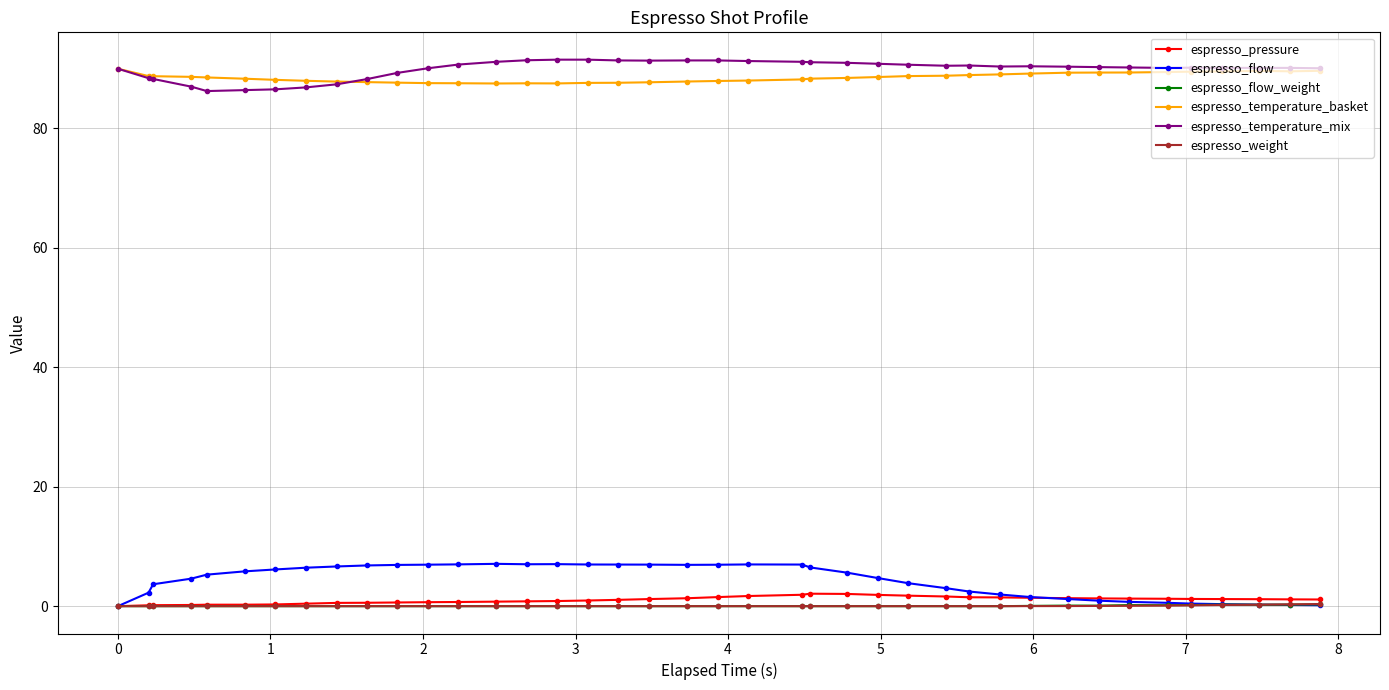

At how many categories does at least one series exceed 24?

40